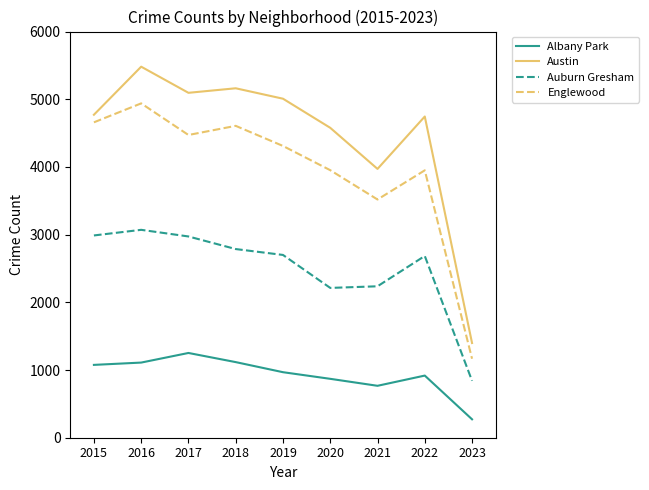

What is the minimum value for Albany Park?

272